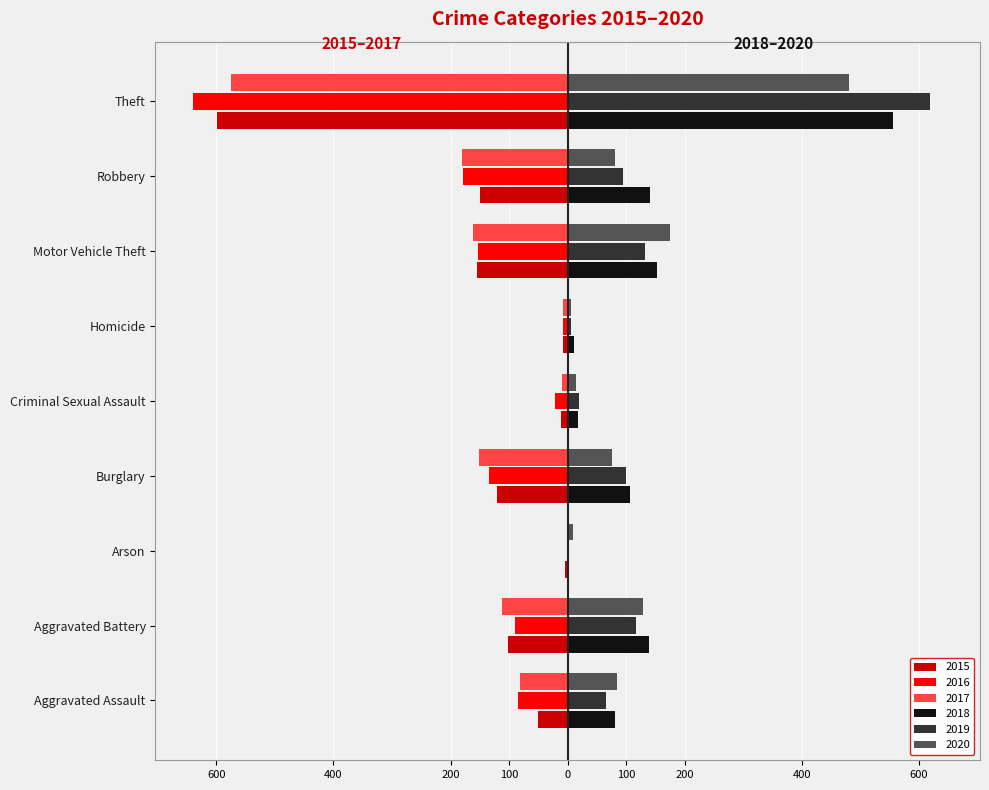

What is the difference between the highest and lowest values at Homicide?

18